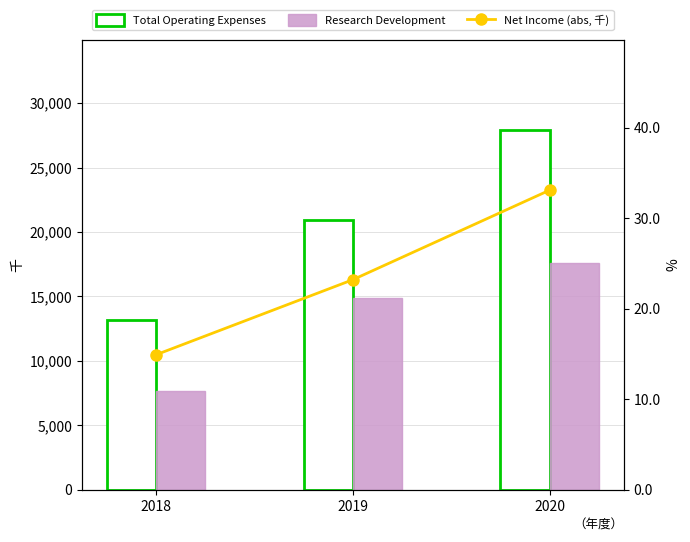

Is the value of Research Development at 2020 greater than the value of Total Operating Expenses at 2020?

No